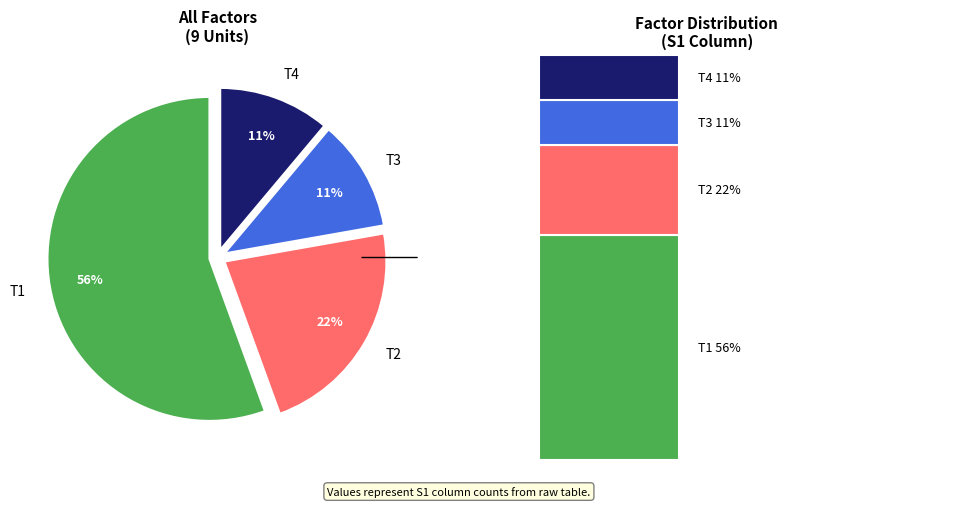

What portion of the pie excludes T3?

88.9%